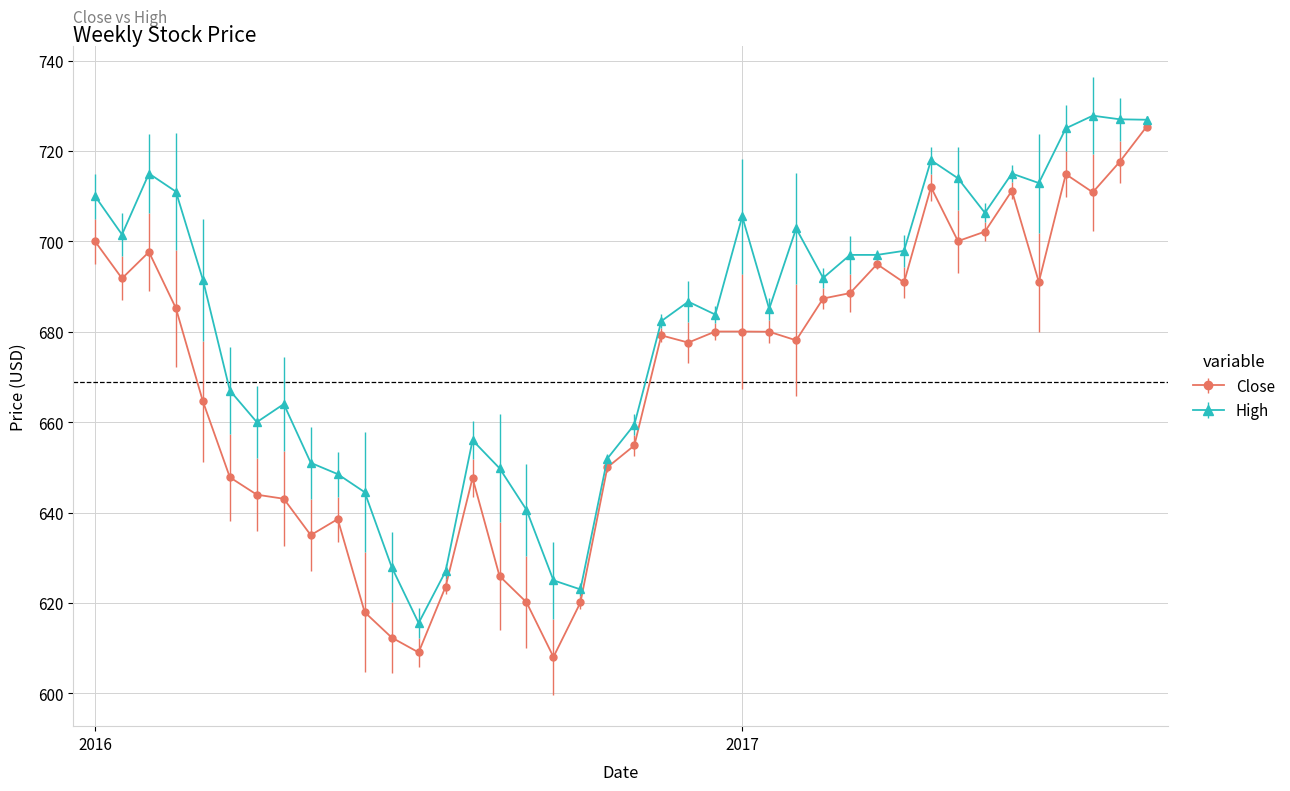

List the series in order of their overall mean, lowest first.

Close, High